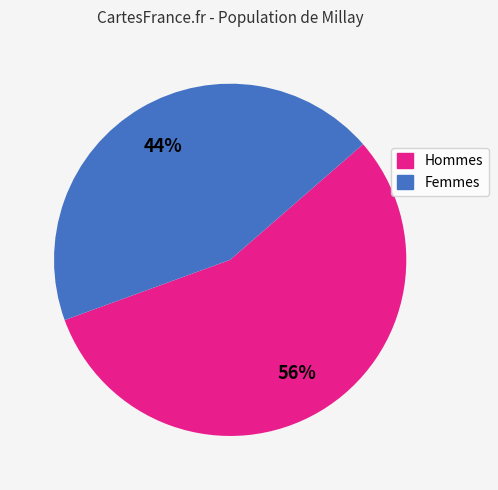

Does any single category account for the majority?

Yes